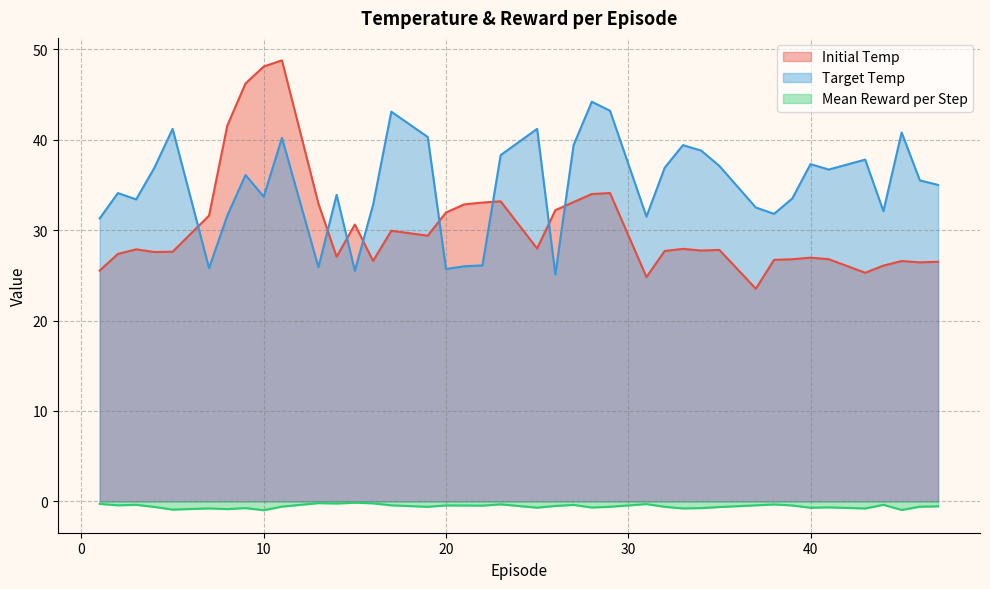

True or false: Initial Temp and Target Temp intersect in this chart.

True